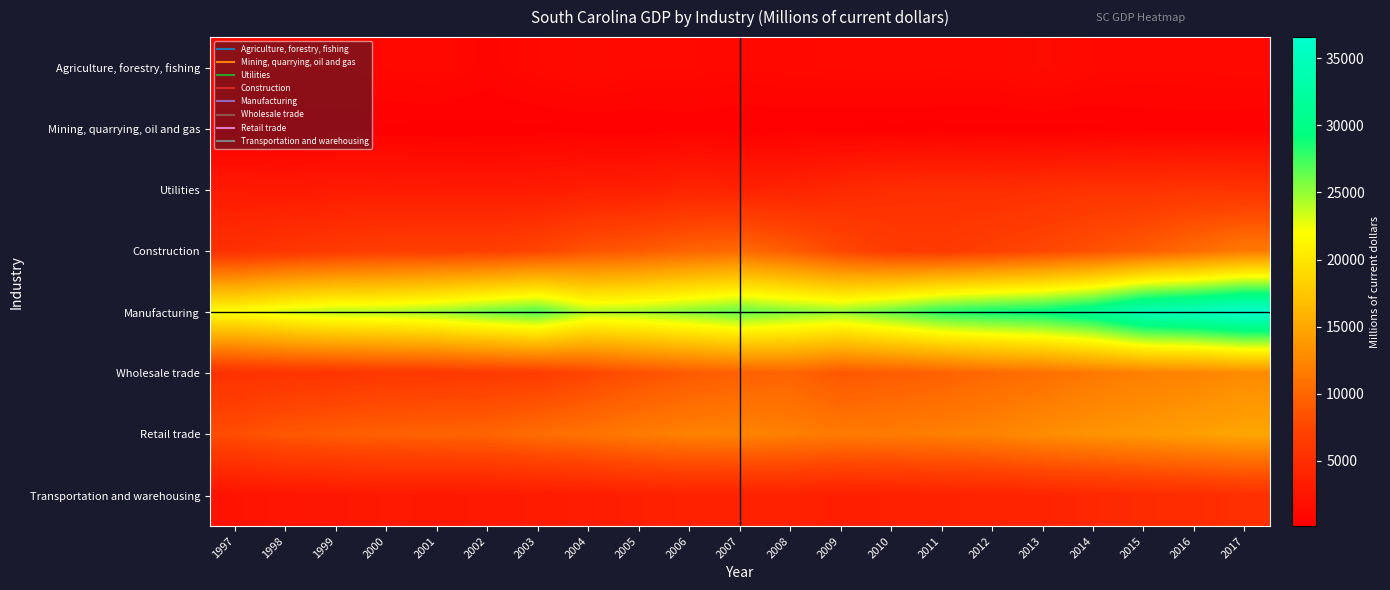

How many categories are shown in the chart?

21